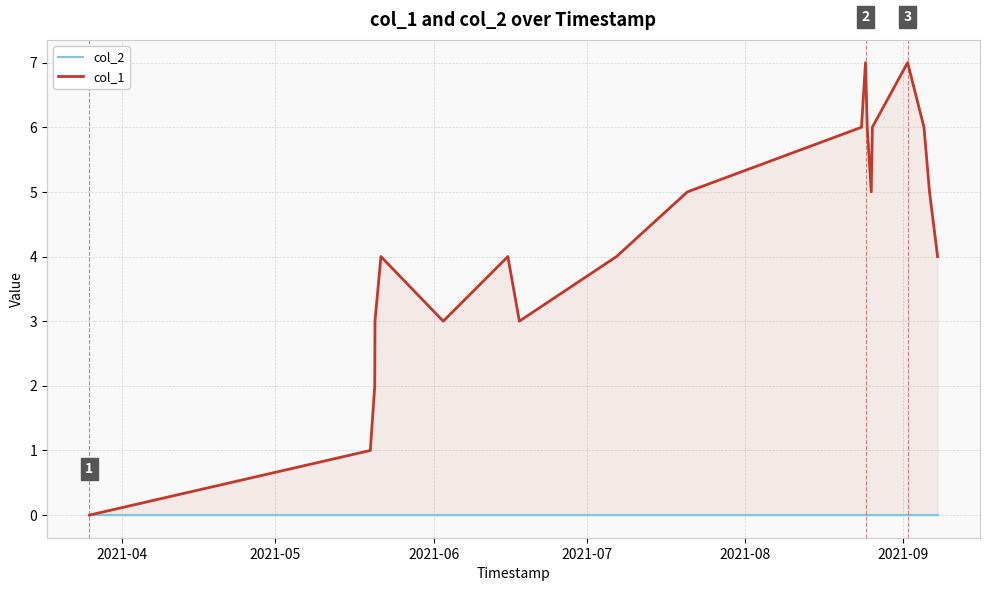

The col_1 series shows 11 at 11. True or false?

False